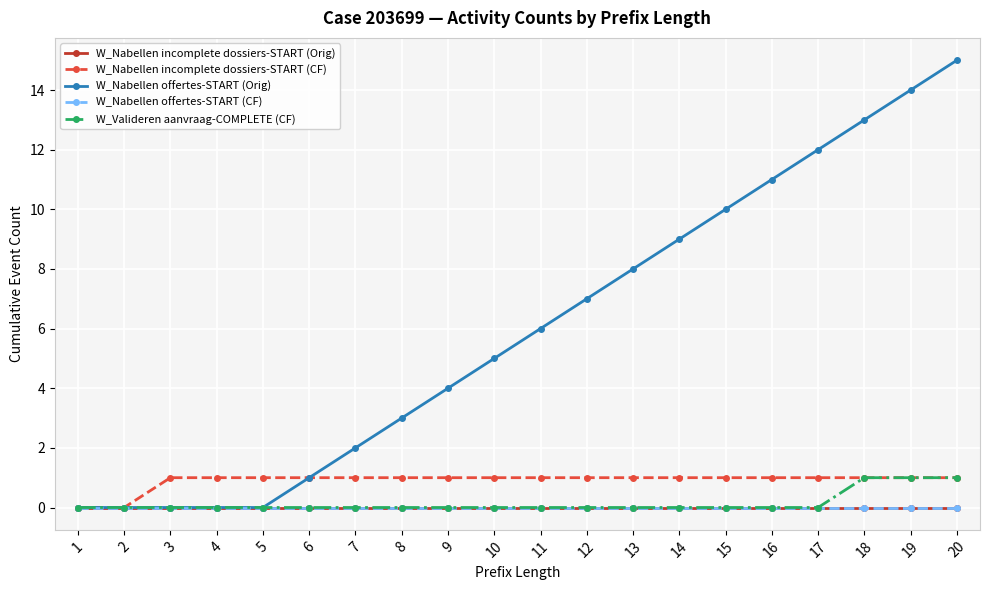

True or false: W_Nabellen incomplete dossiers-START (CF) has a value of 2 at 15.

False